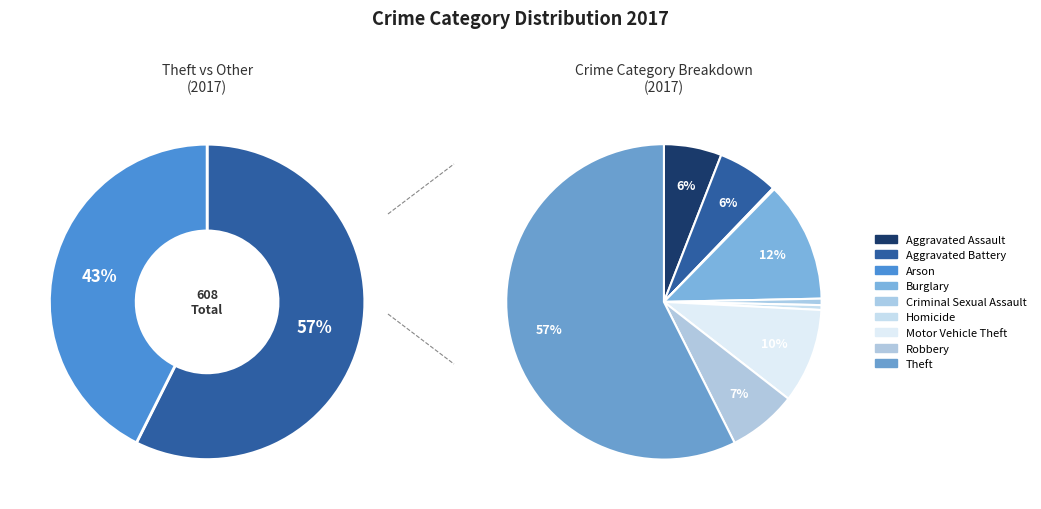

True or false: Aggravated Assault accounts for 1% of the total.

False